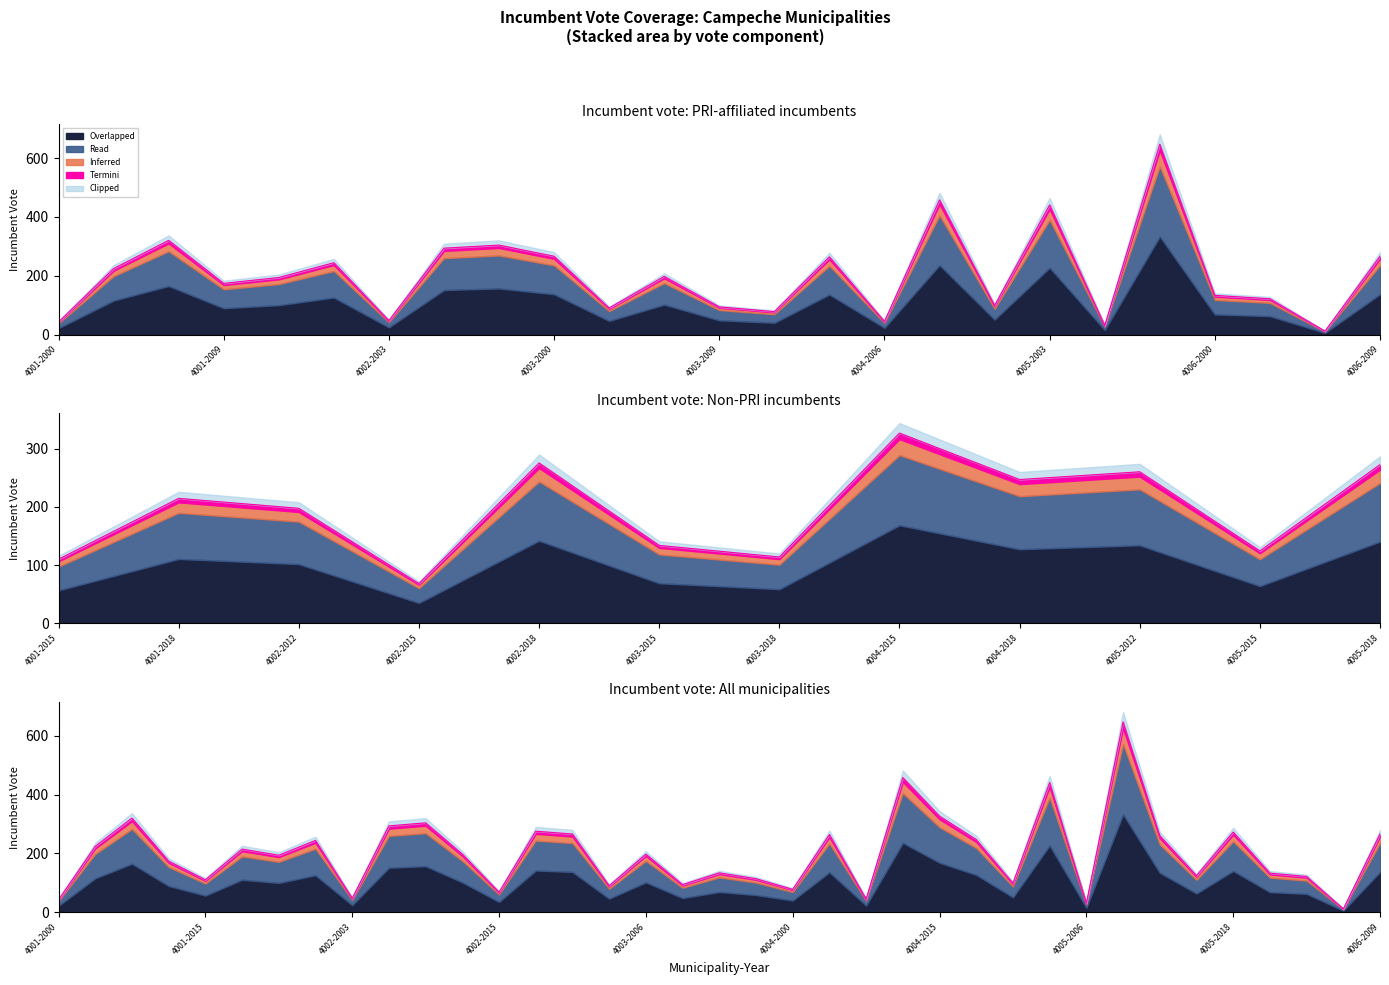

Which has a higher value, 4004-2003 or 4002-2012?

4004-2003